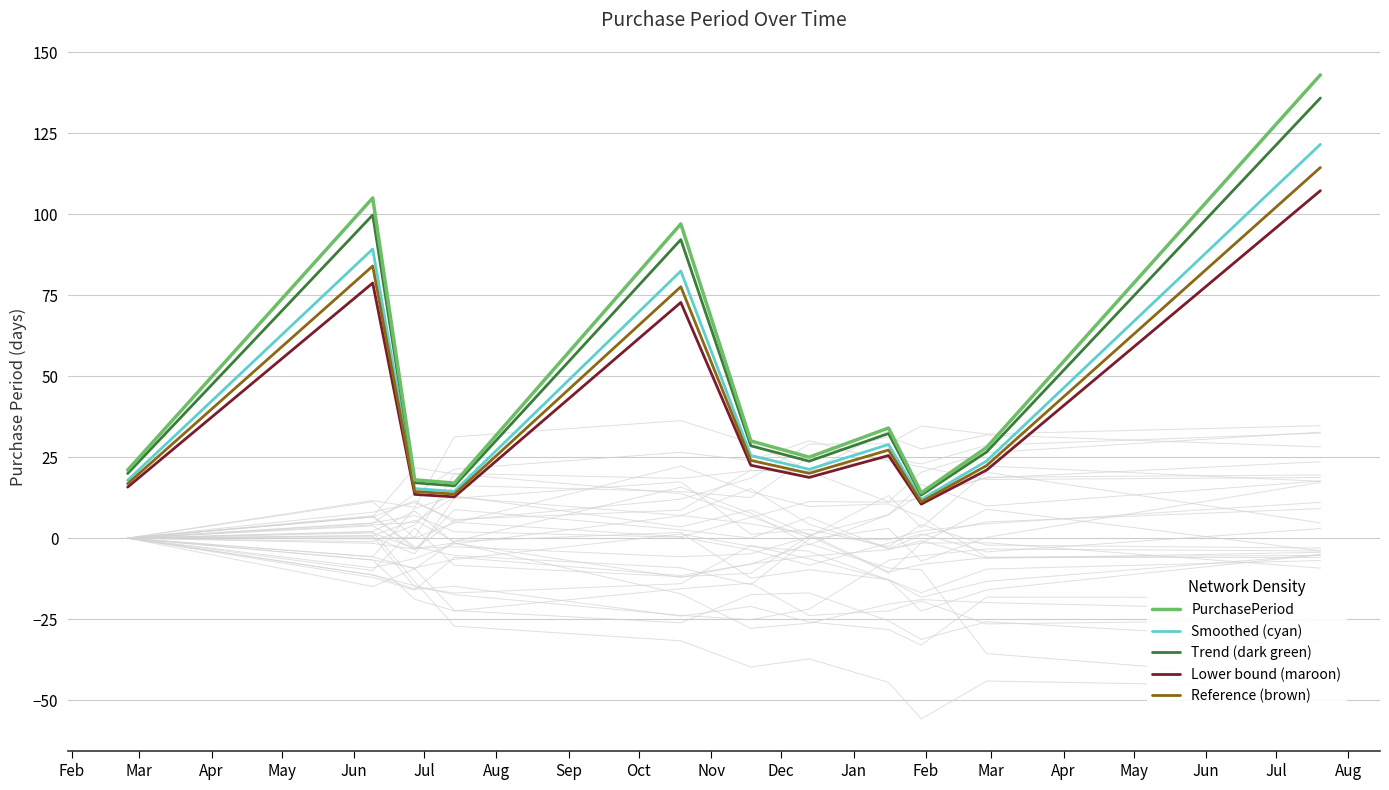

Reading left to right, what are all the values shown in this chart?

PurchasePeriod: 21.0	105.0	18.0	17.0	97.0	30.0	25.0	34.0	14.0	28.0	143.0
Smoothed (cyan): 17.8	89.2	15.3	14.4	82.5	25.5	21.2	28.9	11.9	23.8	121.5
Trend (dark green): 19.9	99.8	17.1	16.1	92.1	28.5	23.8	32.3	13.3	26.6	135.8
Lower bound (maroon): 15.8	78.8	13.5	12.8	72.8	22.5	18.8	25.5	10.5	21.0	107.2
Reference (brown): 16.8	84.0	14.4	13.6	77.6	24.0	20.0	27.2	11.2	22.4	114.4